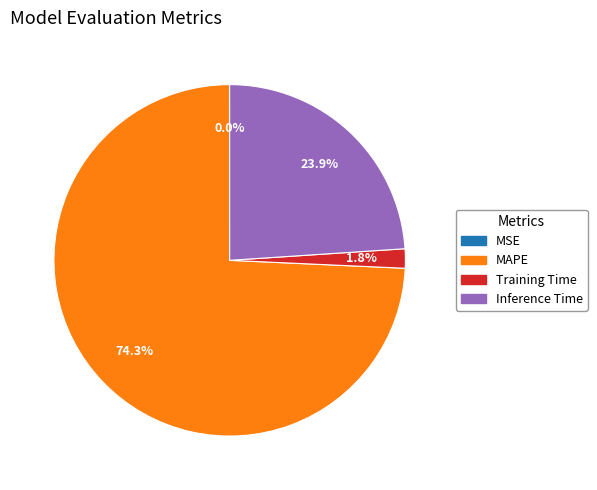

Is there a majority slice in this chart?

Yes